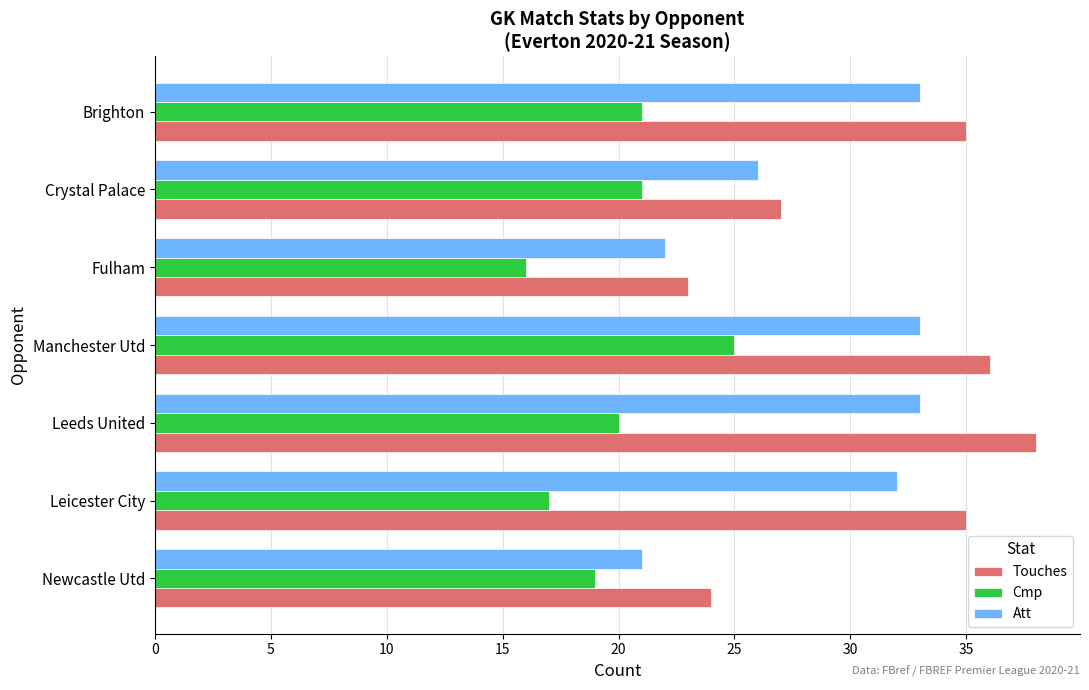

At which category is the sum across all series the highest?

Manchester Utd